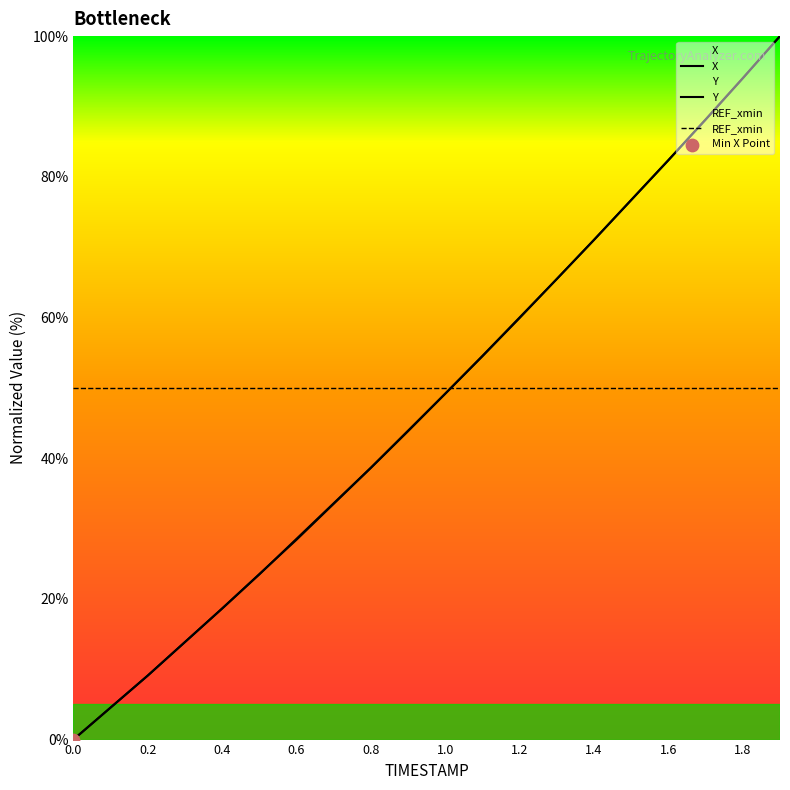

At how many categories does at least one series exceed 66?

6